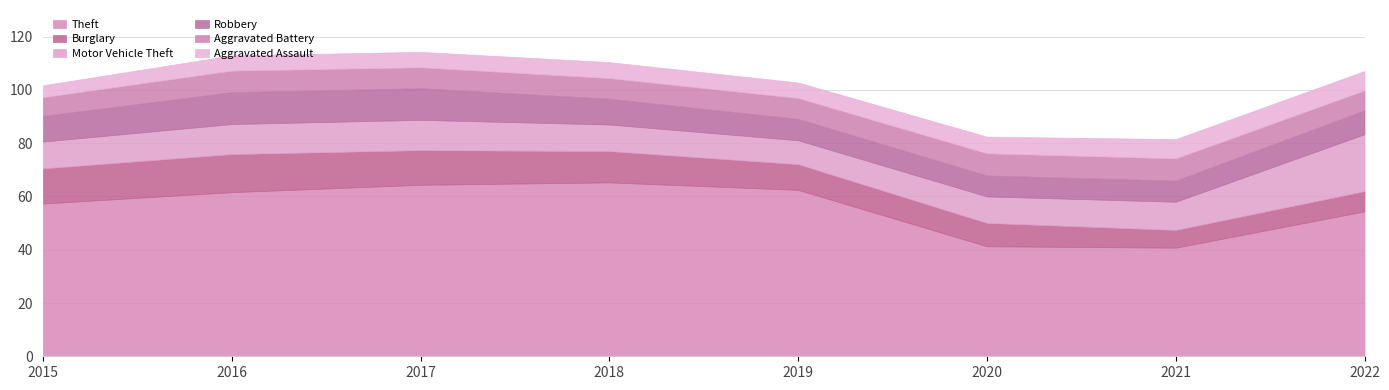

Reading left to right, what are all the values shown in this chart?

Theft: 57350	61618	64381	65285	62484	41308	40771	54414
Burglary: 13184	14289	13001	11746	9639	8756	6658	7579
Motor Vehicle Theft: 10068	11286	11380	9983	8977	9952	10596	21373
Robbery: 9638	11960	11880	9679	7994	7856	7920	8969
Aggravated Battery: 7018	8085	7845	7734	7857	8319	8346	7489
Aggravated Assault: 4480	5712	5793	6001	5840	6263	7243	7268